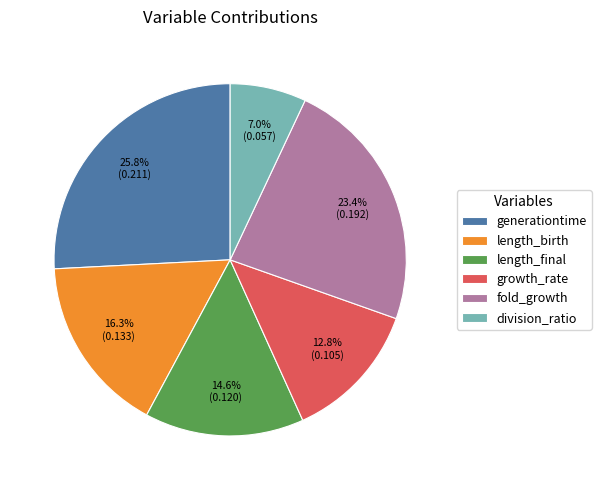

Rank the categories by value from highest to lowest.

generationtime, fold_growth, length_birth, length_final, growth_rate, division_ratio